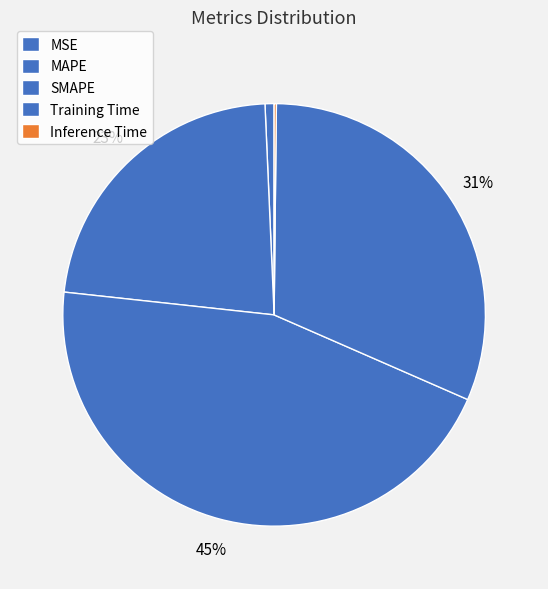

What percentage is the Training Time slice, to the nearest percent?

31%